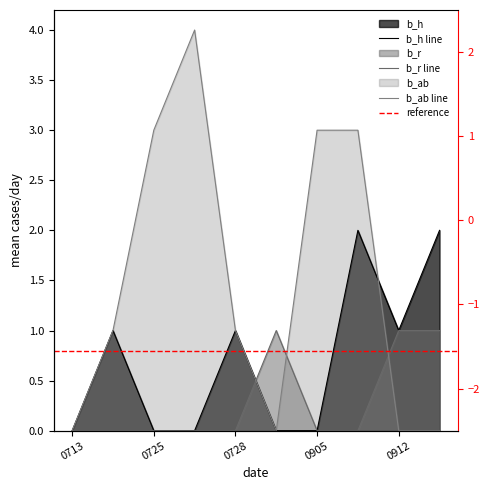

The b_ab series shows 4 at 0905. True or false?

False